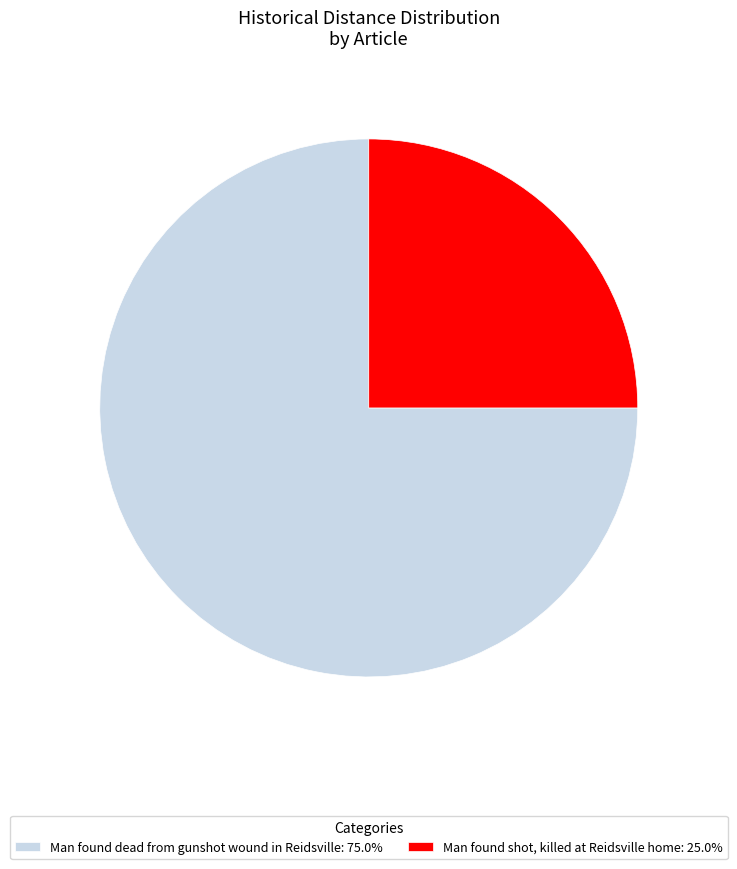

Which category has the smallest portion of the pie?

Man found shot, killed at Reidsville home